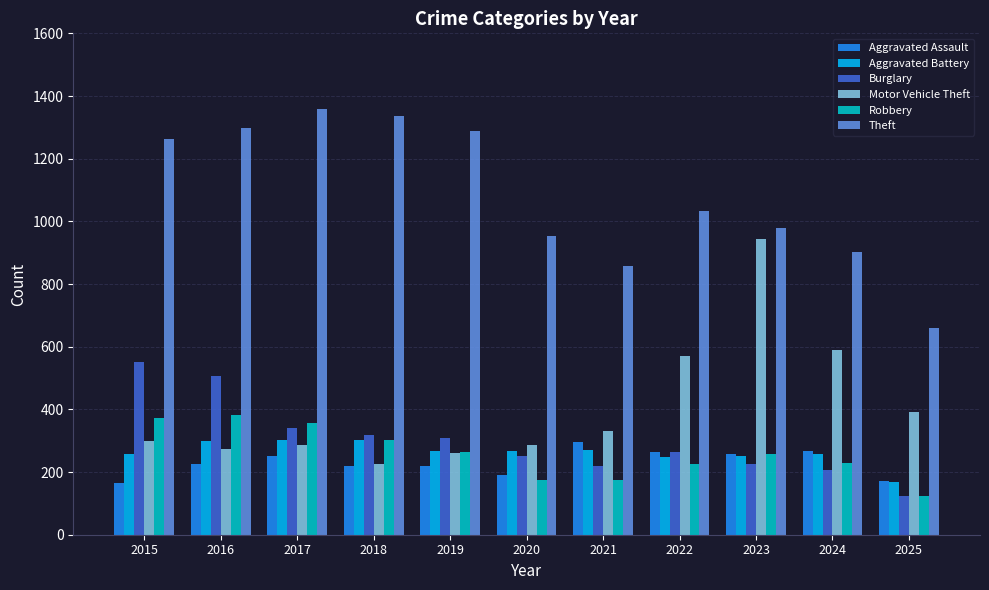

What is the greatest value displayed?

1359